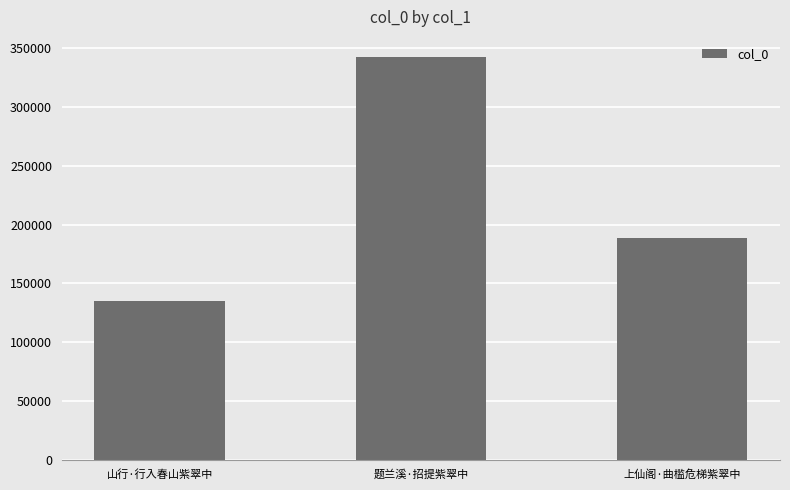

Reading right to left, extract all data points from this chart.

上仙阁·曲槛危梯紫翠中=188578	题兰溪·招提紫翠中=342702	山行·行入春山紫翠中=135161